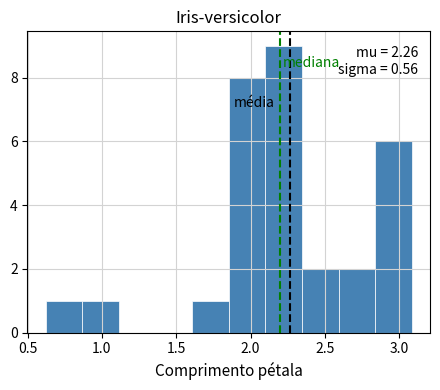

Which range on the x-axis has the tallest bar?

2.10 to 2.35